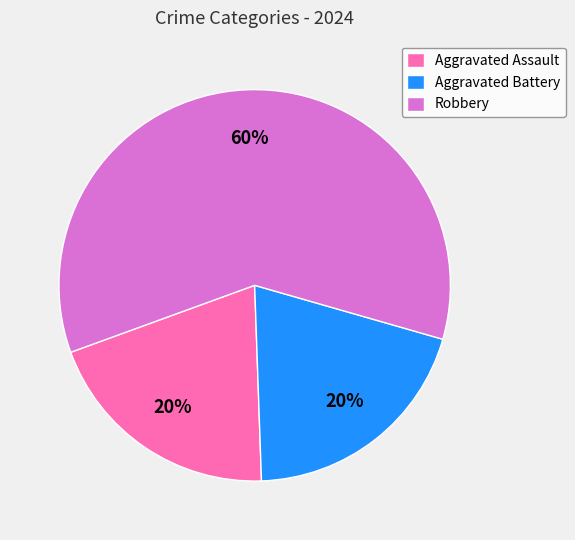

What percentage is the Aggravated Assault slice, to the nearest percent?

20%